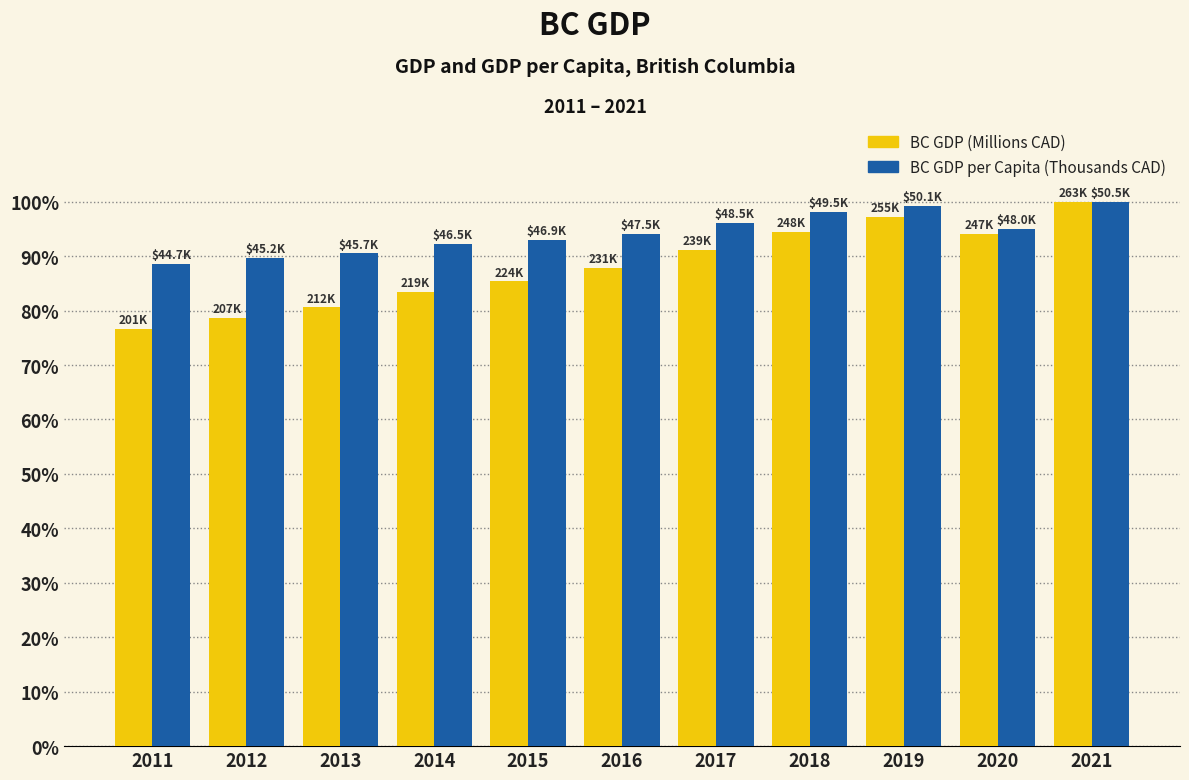

What is the maximum value shown in the chart?

100.0